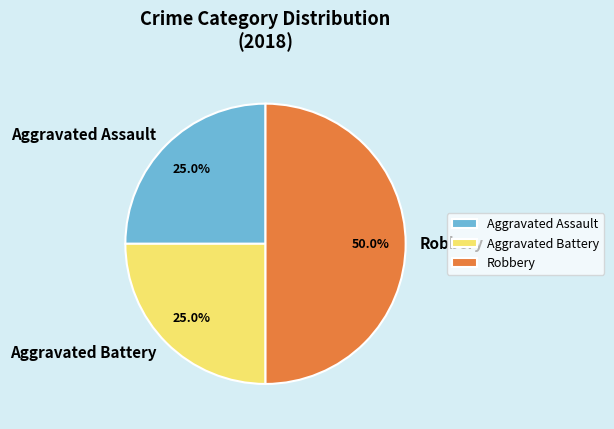

Do Aggravated Battery and Robbery together represent more than half of the pie?

Yes